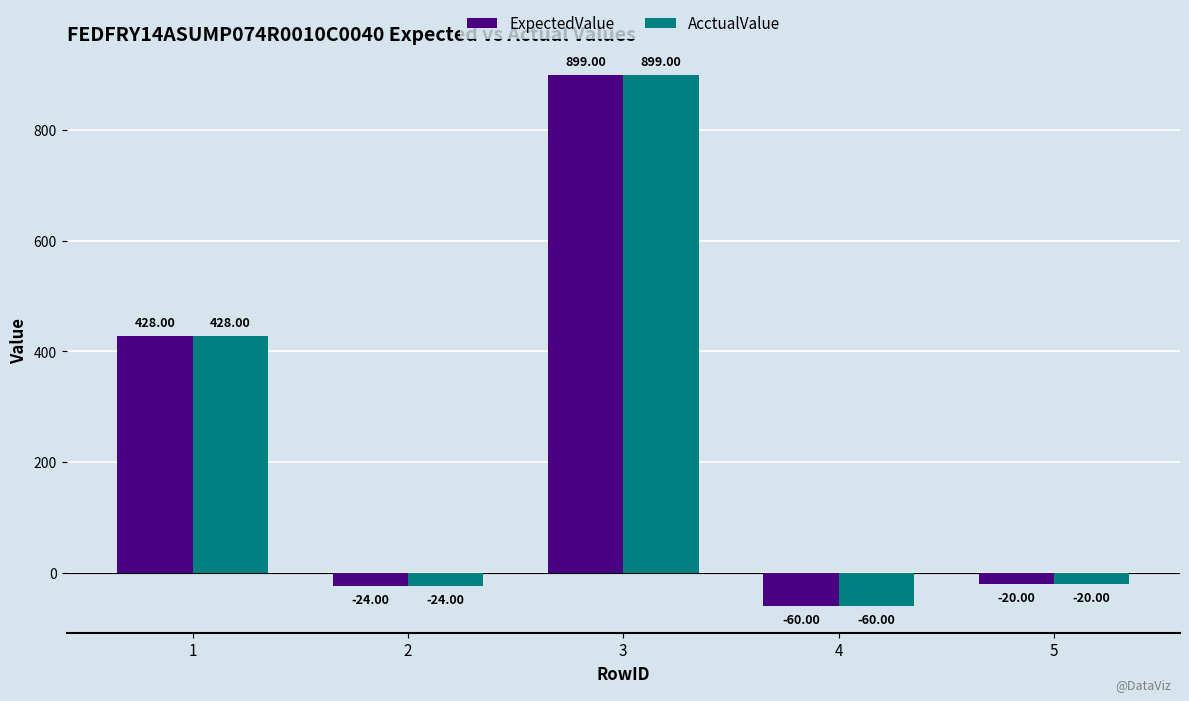

What is the average value of the AcctualValue series?

245